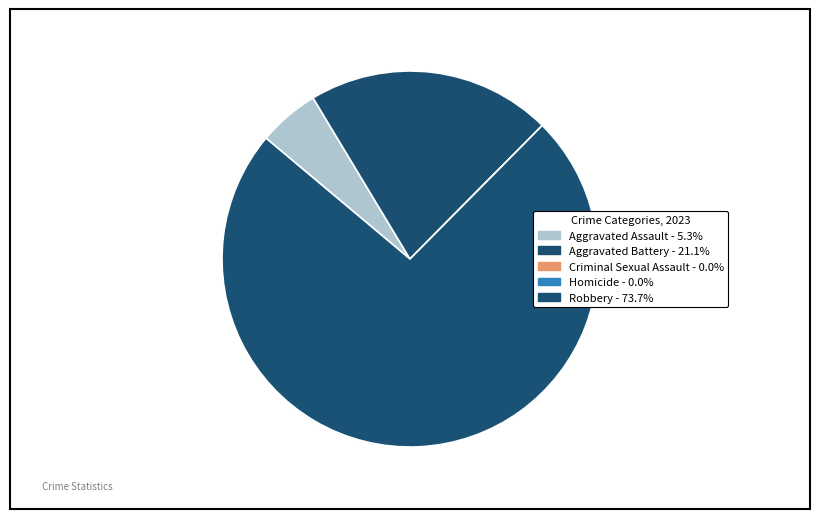

Count the number of slices in the pie.

5